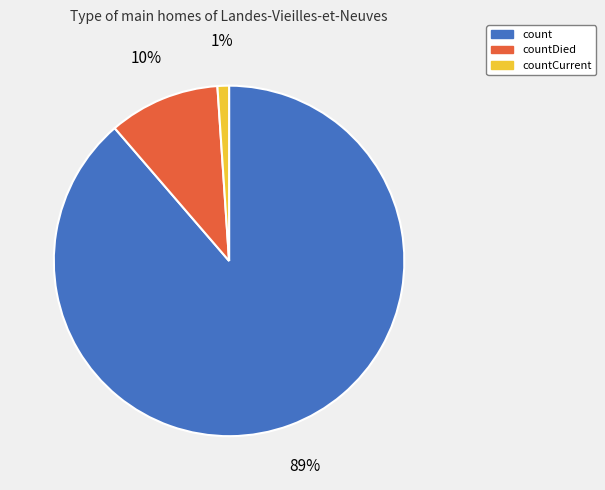

Does any single category account for the majority?

Yes